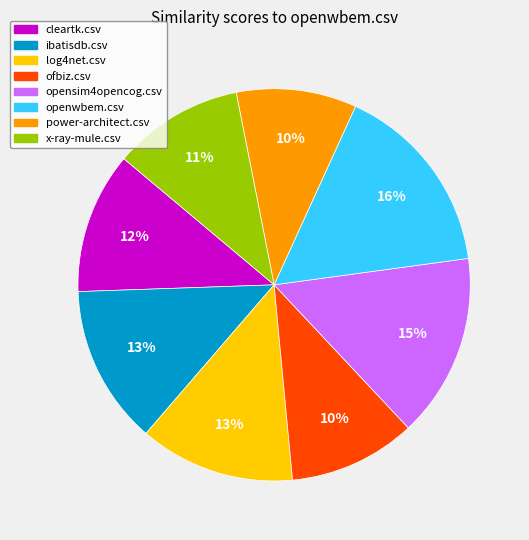

Which has a higher value, openwbem.csv or cleartk.csv?

openwbem.csv